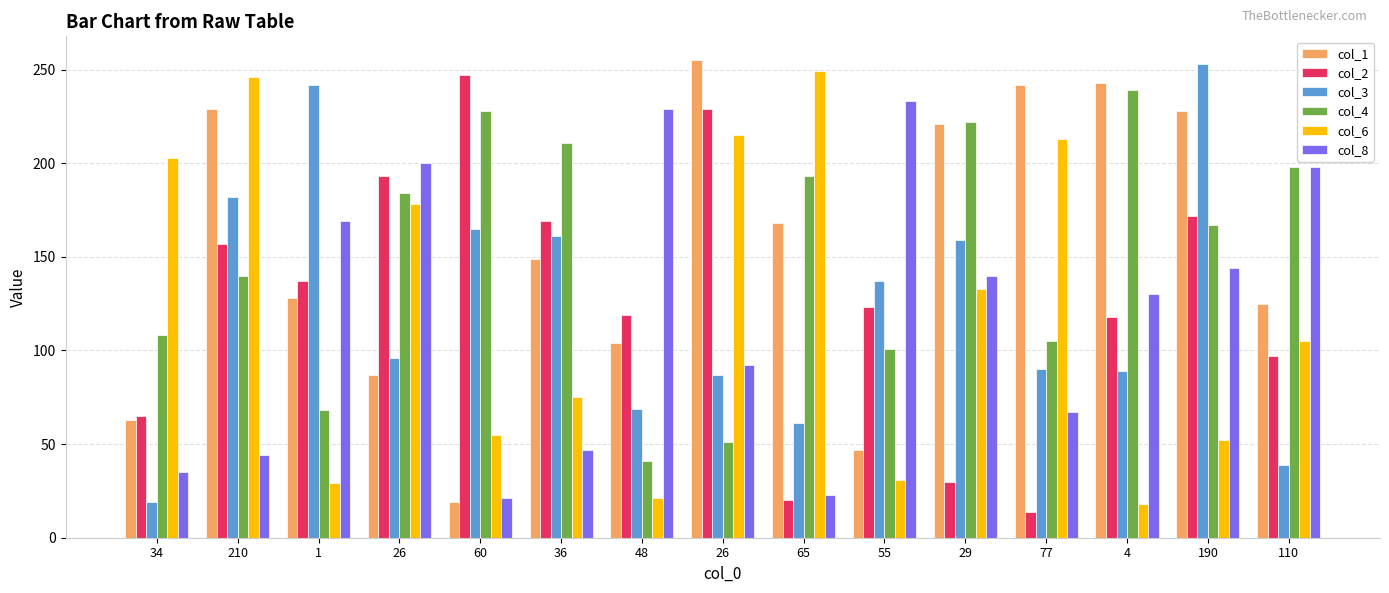

How many values in the col_6 series are below 105?

7